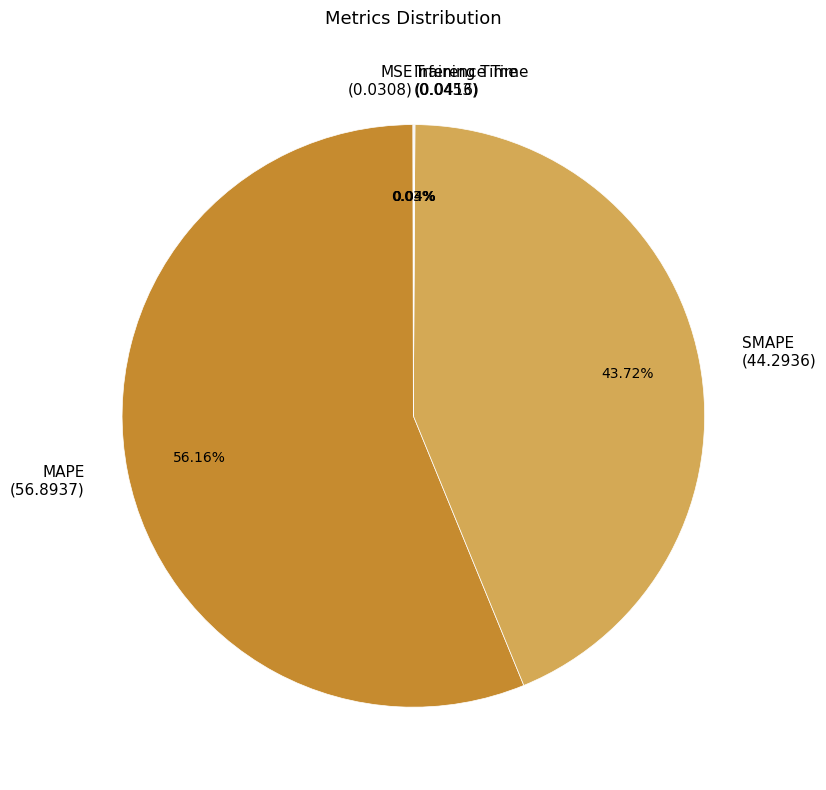

Does any single category account for the majority?

Yes